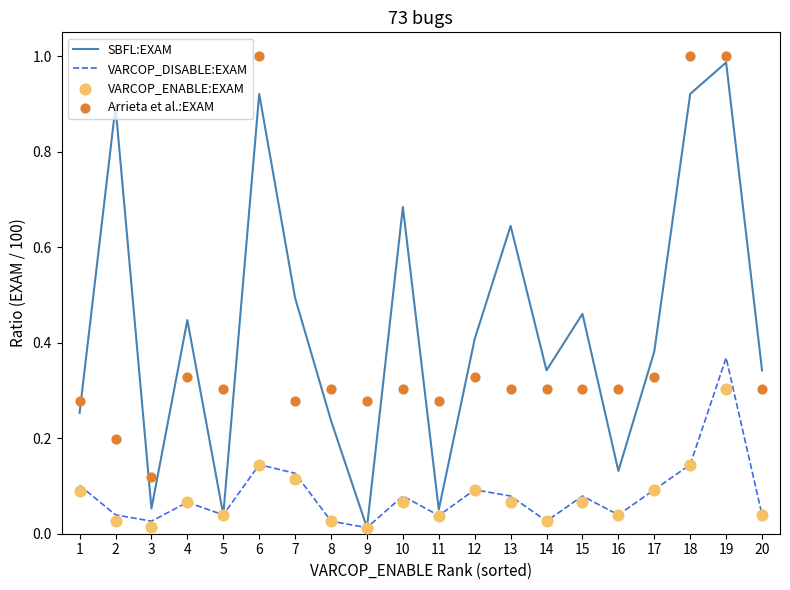

What are all the series names shown in the legend?

SBFL:EXAM, VARCOP_DISABLE:EXAM, VARCOP_ENABLE:EXAM, Arrieta et al.:EXAM